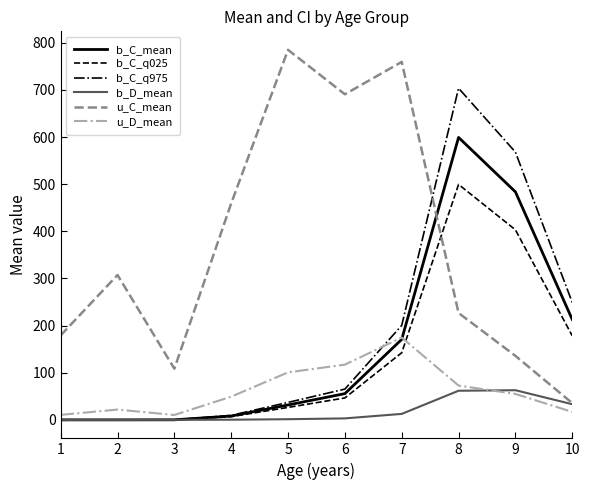

List the series in order of their peak value, highest first.

u_C_mean, b_C_q975, b_C_mean, b_C_q025, u_D_mean, b_D_mean